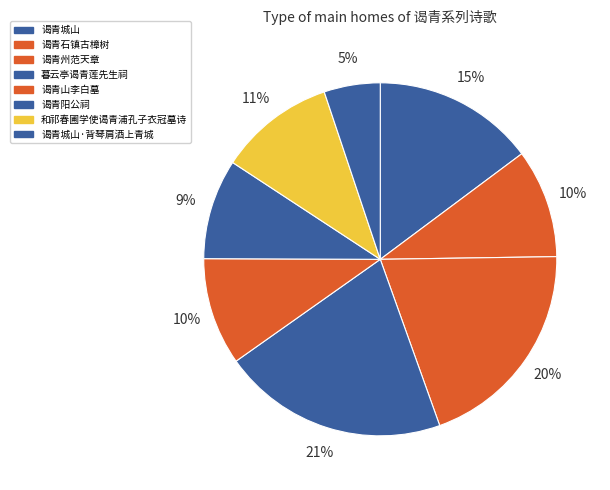

How many segments does this pie chart have?

8